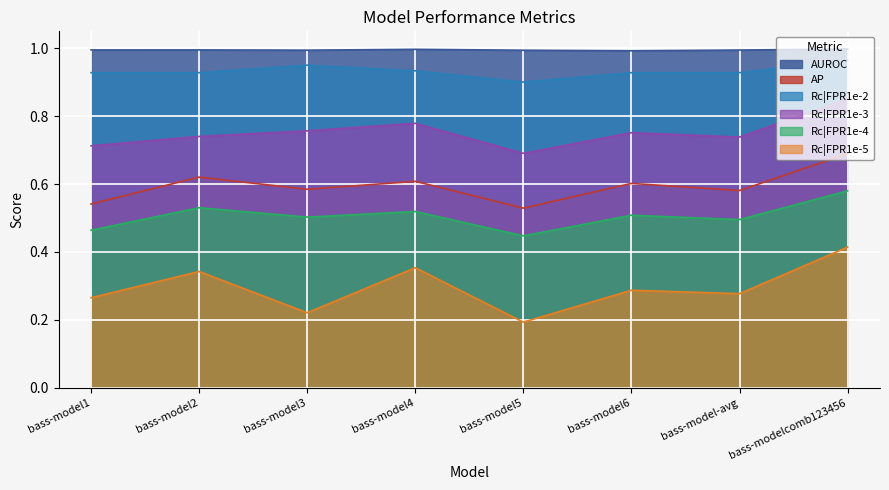

Reading left to right, transcribe all the data shown in this chart.

AUROC: 1.0	1.0	1.0	1.0	1.0	1.0	1.0	1.0
AP: 0.5	0.6	0.6	0.6	0.5	0.6	0.6	0.7
Rc|FPR1e-2: 0.9	0.9	1.0	0.9	0.9	0.9	0.9	1.0
Rc|FPR1e-3: 0.7	0.7	0.8	0.8	0.7	0.8	0.7	0.9
Rc|FPR1e-4: 0.5	0.5	0.5	0.5	0.4	0.5	0.5	0.6
Rc|FPR1e-5: 0.3	0.3	0.2	0.4	0.2	0.3	0.3	0.4